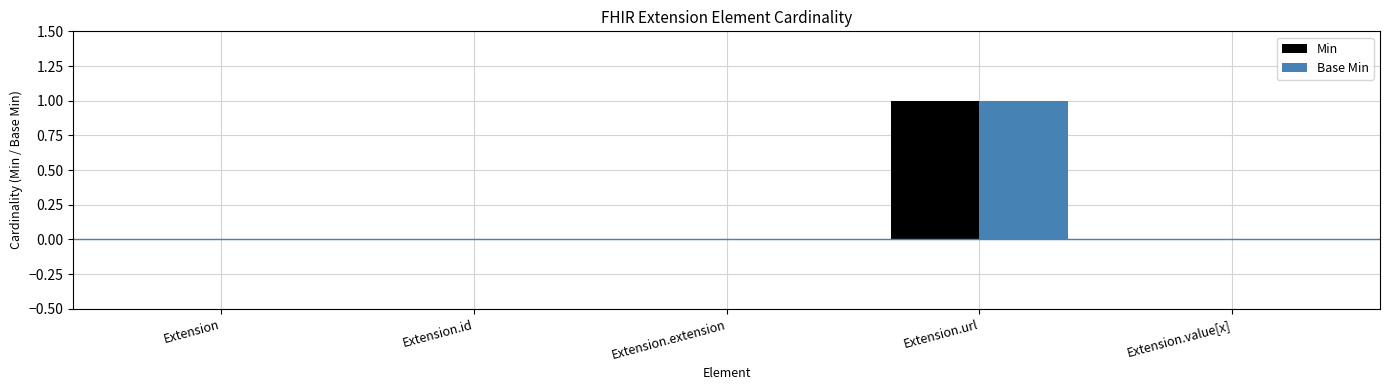

What position from the right is Extension.id?

4